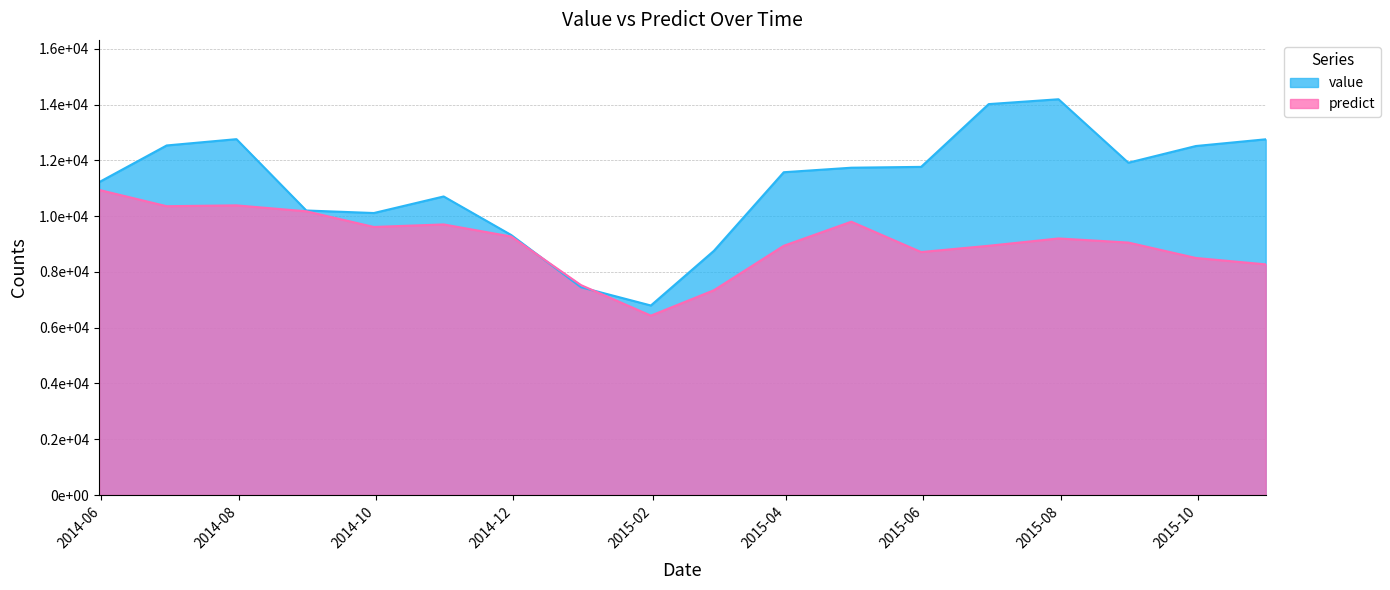

Reading left to right, list all the values displayed in this chart.

value: 2014-05-31=11219.0	2014-06-30=12536.0	2014-07-31=12762.0	2014-08-31=10204.0	2014-09-30=10113.0	2014-10-31=10707.0	2014-11-30=9324.0	2014-12-31=7451.0	2015-01-31=6797.0	2015-02-28=8758.0	2015-03-31=11576.0	2015-04-30=11738.0	2015-05-31=11768.0	2015-06-30=14019.0	2015-07-31=14193.0	2015-08-31=11917.0	2015-09-30=12516.0	2015-10-31=12757.0
predict: 2014-05-31=10942.5	2014-06-30=10357.5	2014-07-31=10387.5	2014-08-31=10175.0	2014-09-30=9613.5	2014-10-31=9704.0	2014-11-30=9270.0	2014-12-31=7527.0	2015-01-31=6433.0	2015-02-28=7344.5	2015-03-31=8938.0	2015-04-30=9802.0	2015-05-31=8714.0	2015-06-30=8938.5	2015-07-31=9201.0	2015-08-31=9054.0	2015-09-30=8501.0	2015-10-31=8272.0